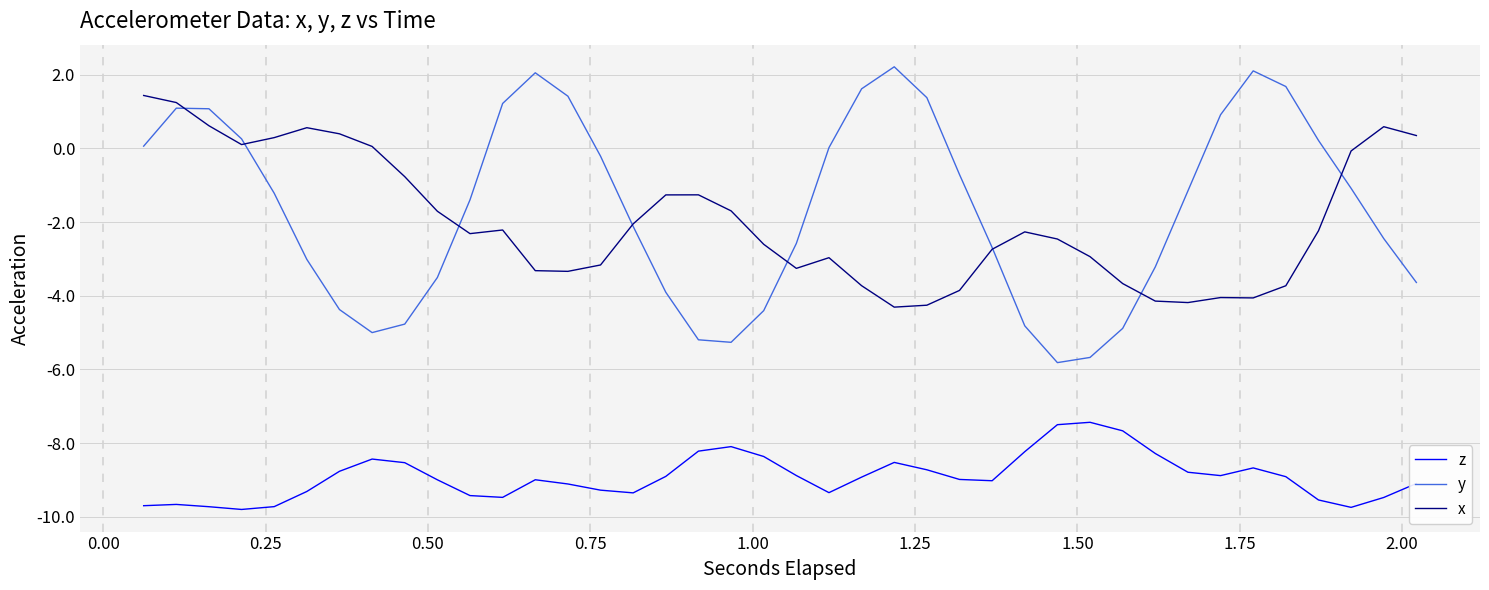

How many times do y and x cross each other?

8